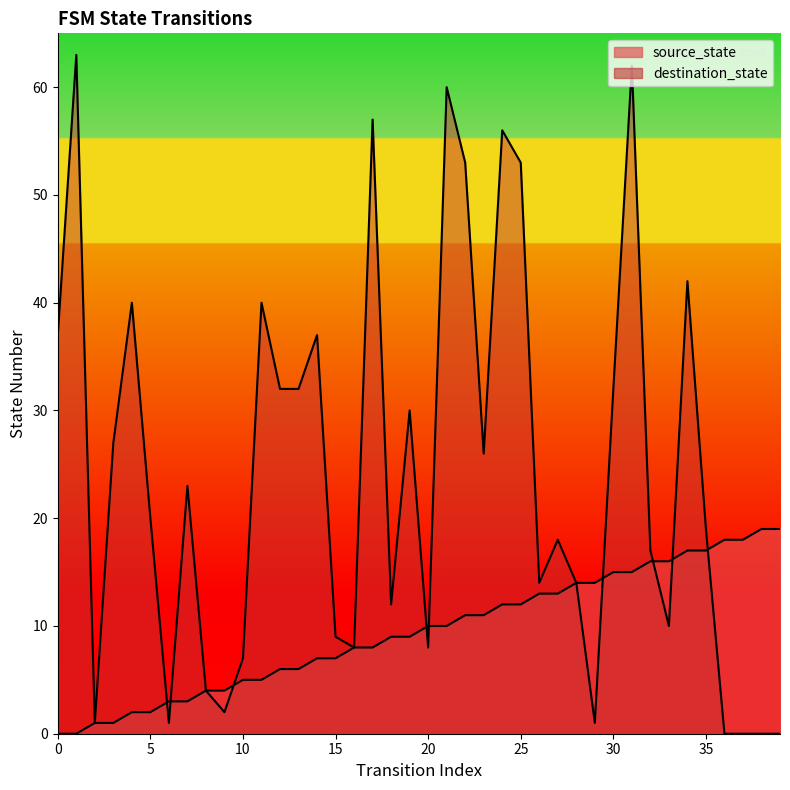

What is the spread (max minus min) of values at 32?

1